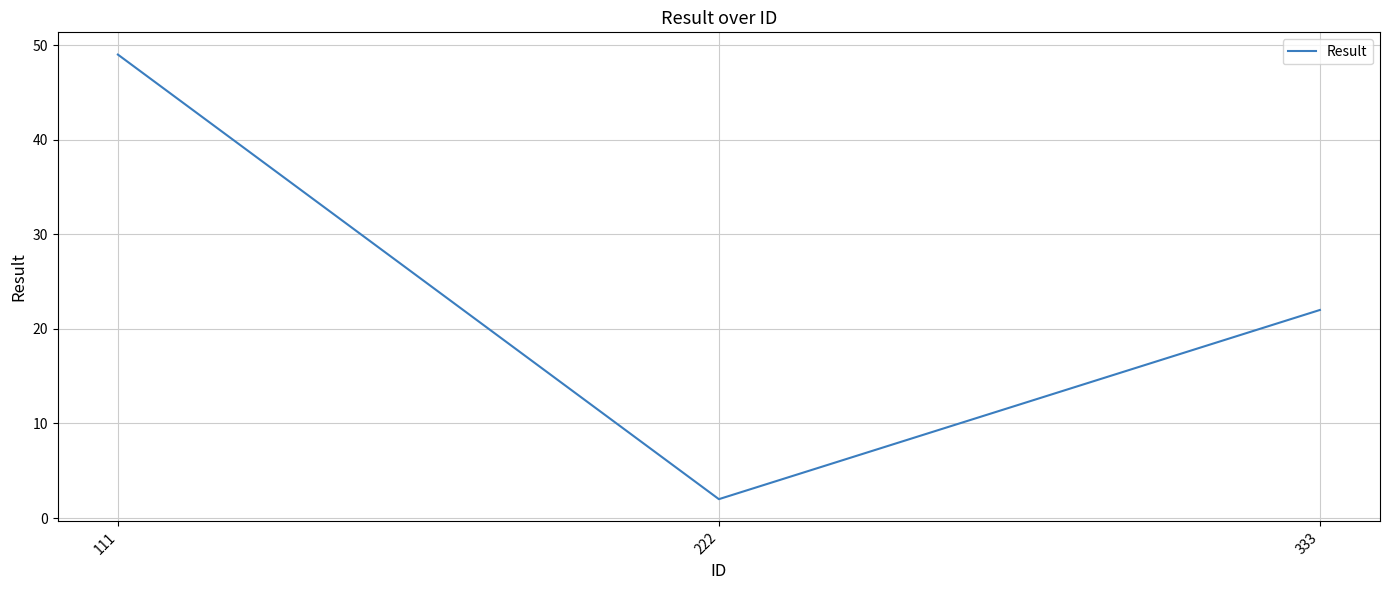

Reading left to right, what are all the values shown in this chart?

111=49	222=2	333=22